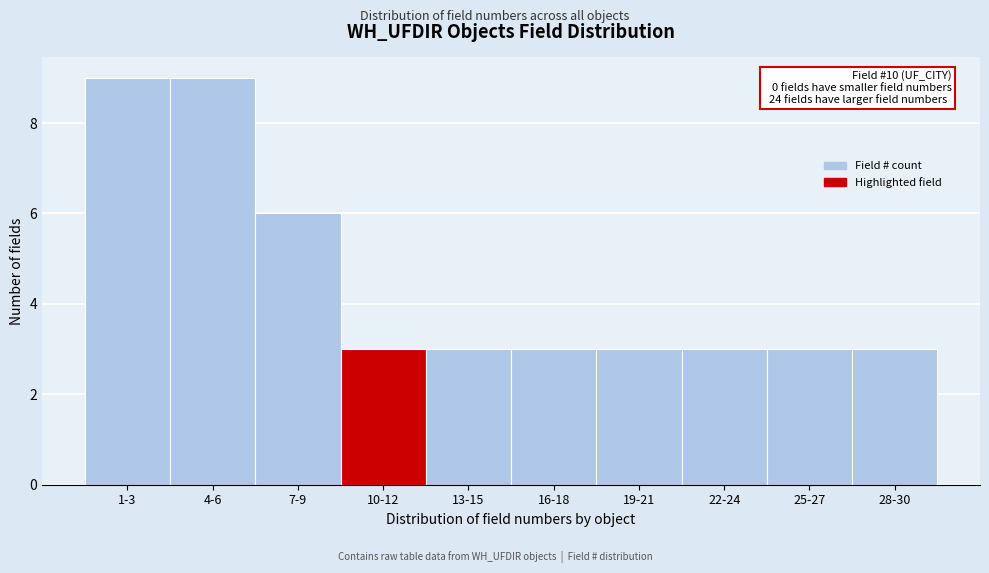

Reading right to left, extract all data points from this chart.

3	3	3	3	3	3	3	6	9	9